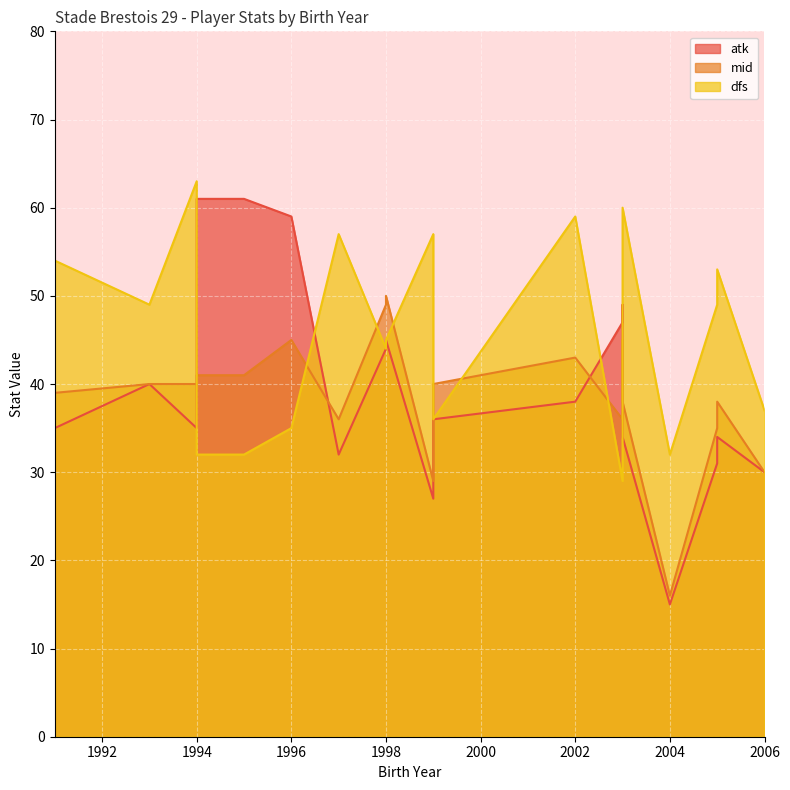

What is the greatest value displayed?

63